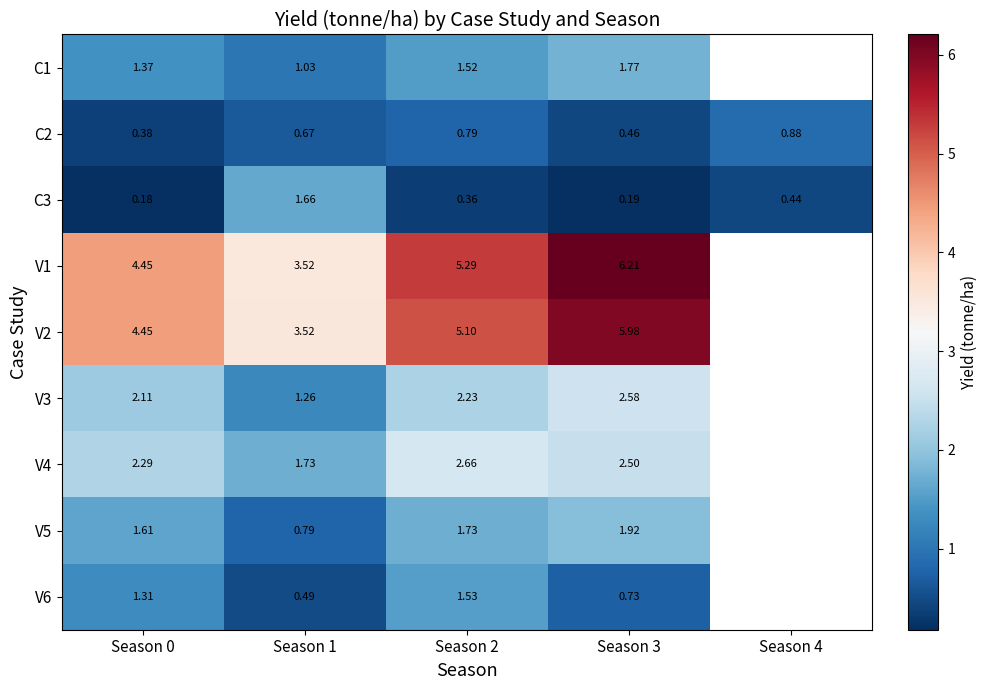

Is the value of C1 at Season 3 greater than the value of C2 at Season 4?

Yes